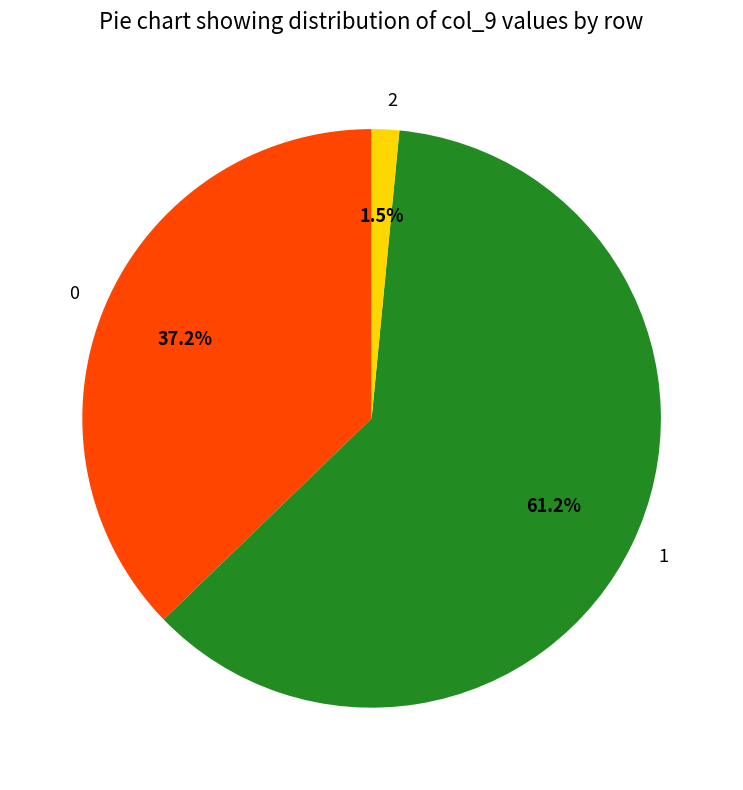

To the nearest percent, what is the average slice percentage?

33%